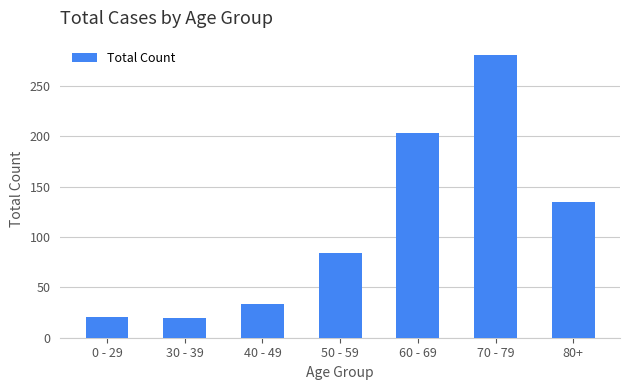

What is the label of the 7th bar from the left?

80+